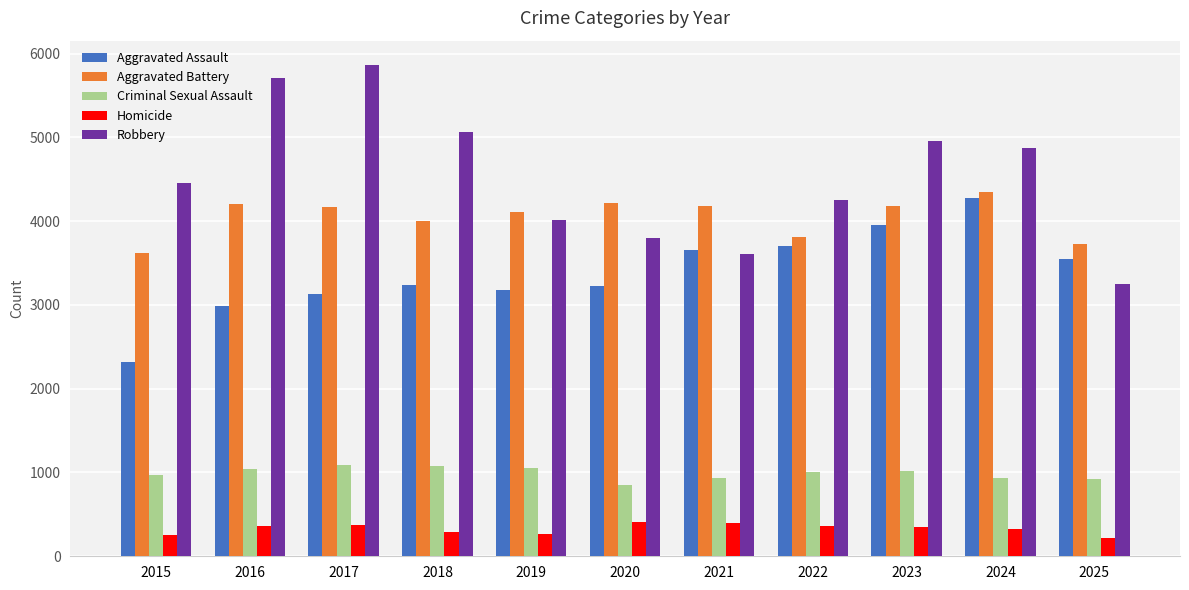

What is the lowest value of the Aggravated Battery series?

3622